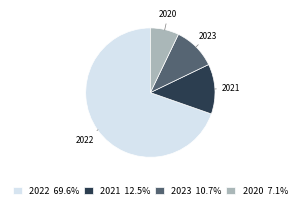

Is 2021 the majority of the pie?

No